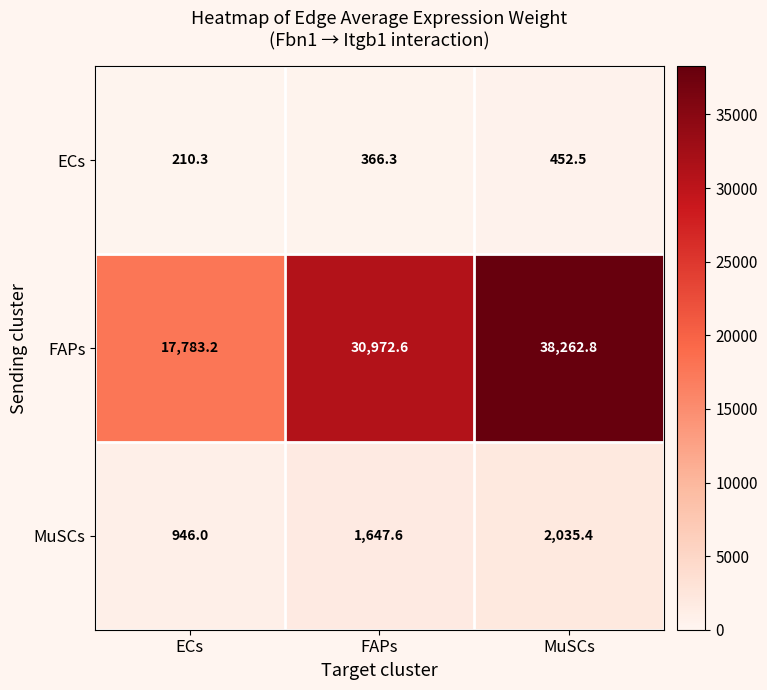

How many values in the ECs series are below 366?

1